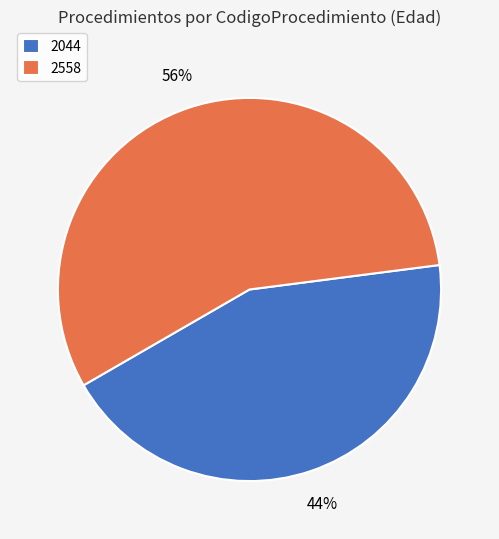

Which has a higher value, 2044 or 2558?

2558